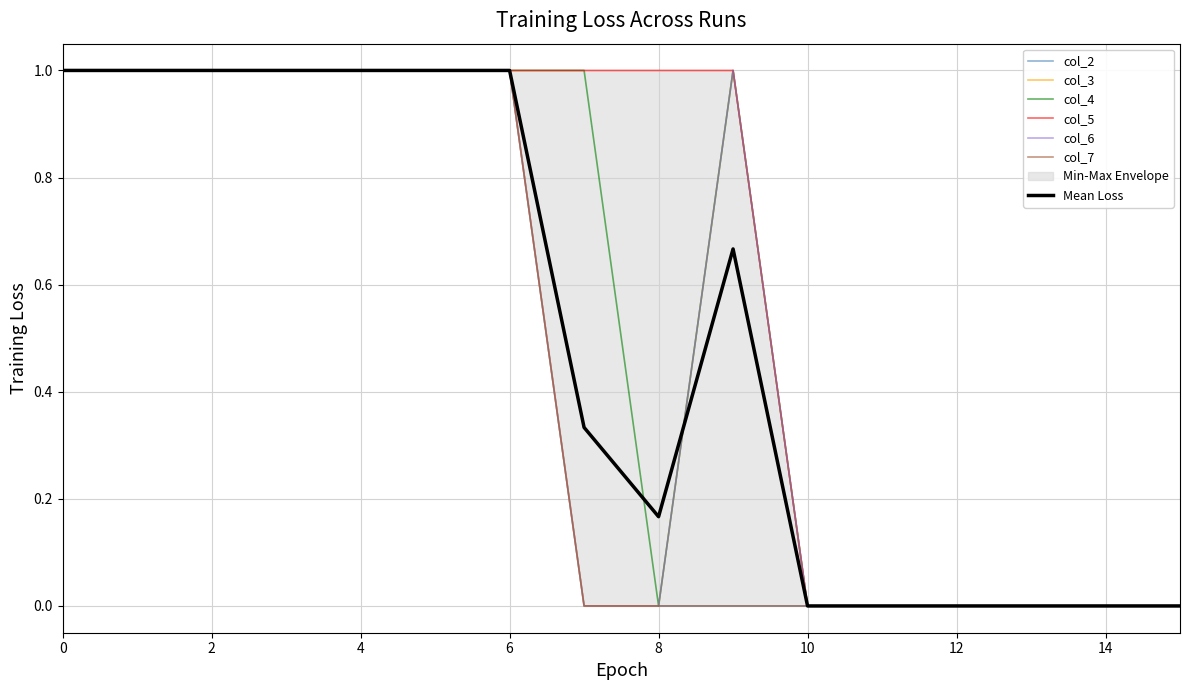

True or false: col_5 has a value of 0 at 9.

False